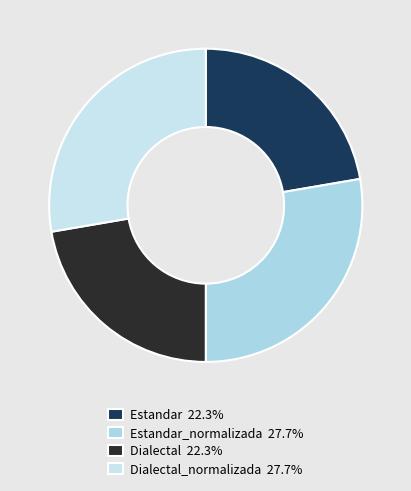

Count the number of slices in the pie.

4